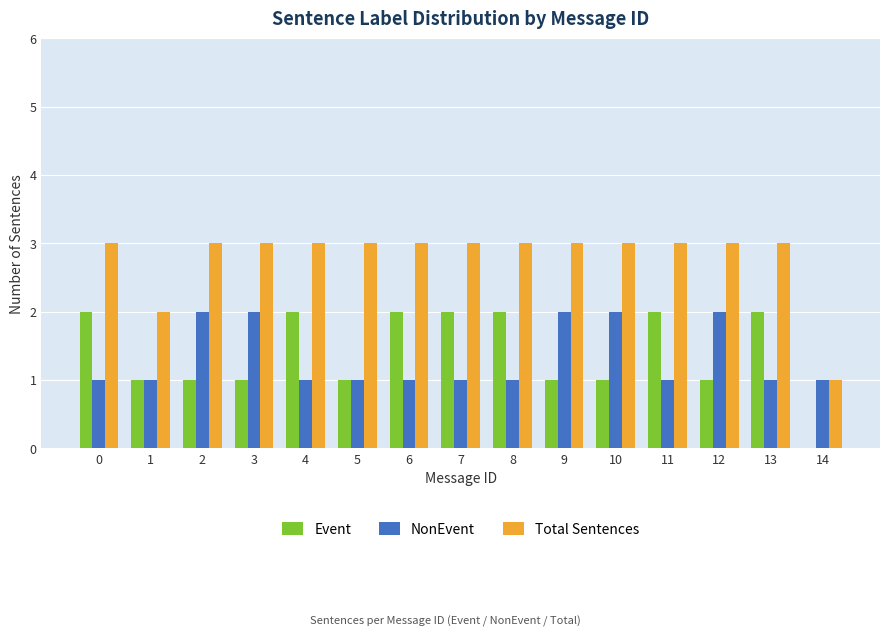

Is it true that NonEvent equals 3 at 10?

False